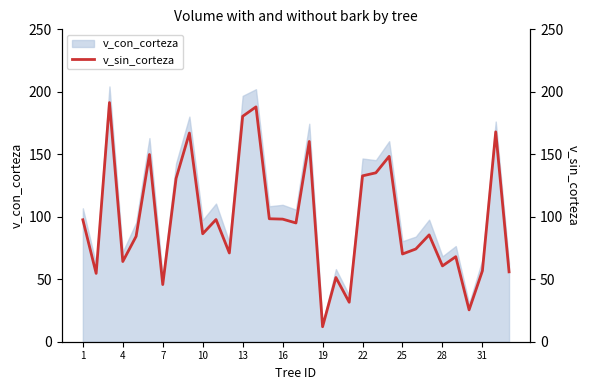

What is the highest value of the v_con_corteza series?

204.3